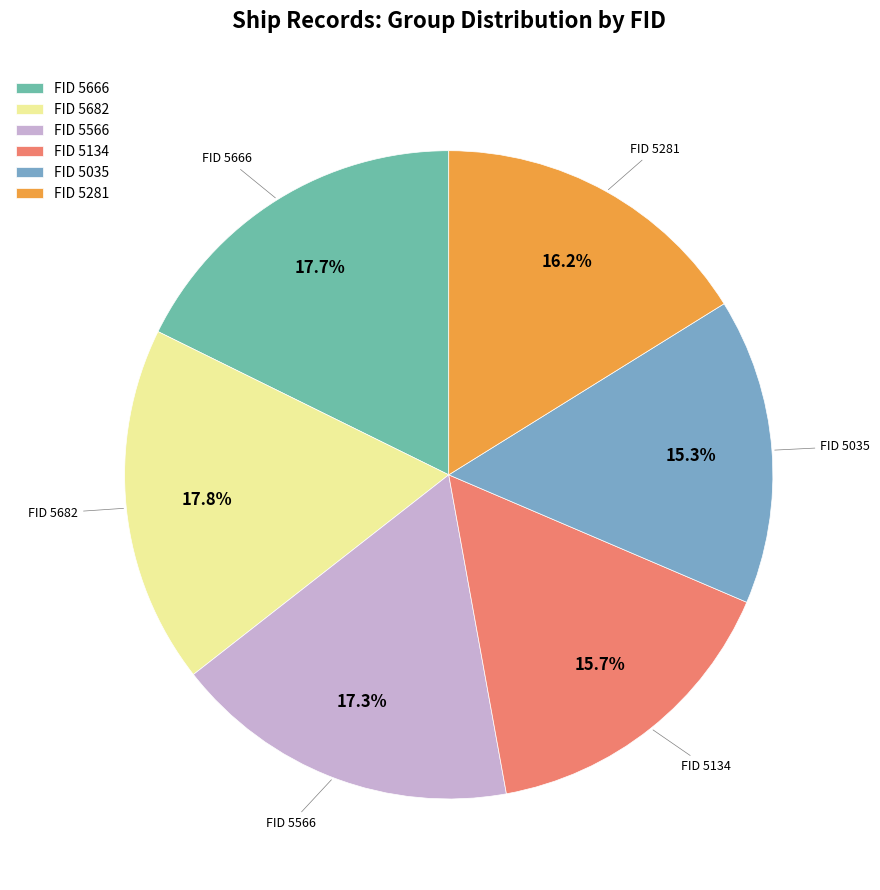

What is the ratio of the value at FID 5666 to the value at FID 5566?

1.0